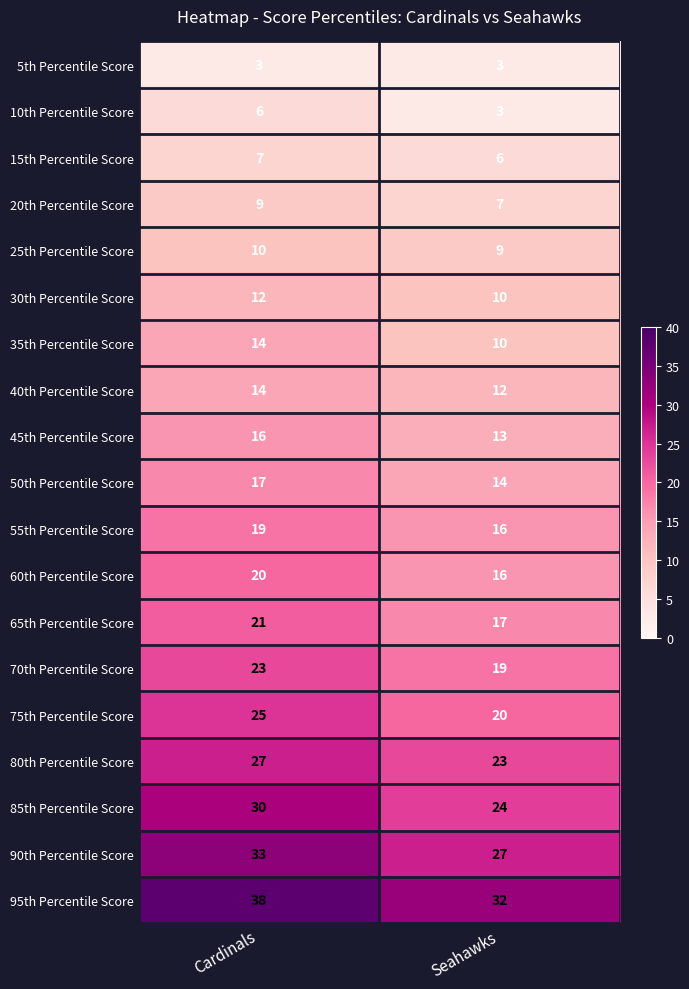

Is the value of 75th Percentile Score at Seahawks greater than the value of 60th Percentile Score at Seahawks?

Yes